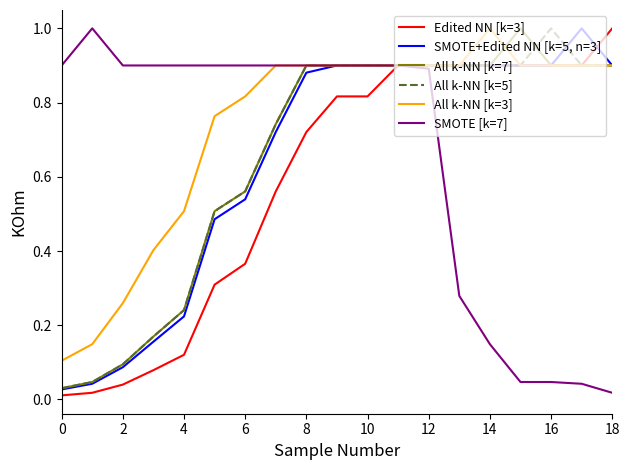

Which series has the largest total across all categories?

All k-NN [k=3]